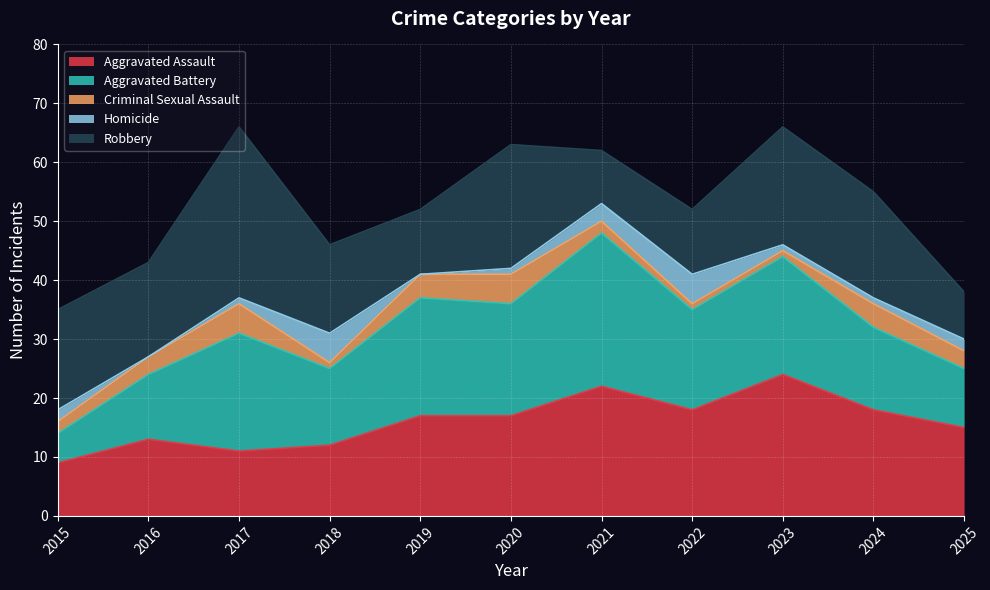

How many values in the Robbery series exceed 16?

5